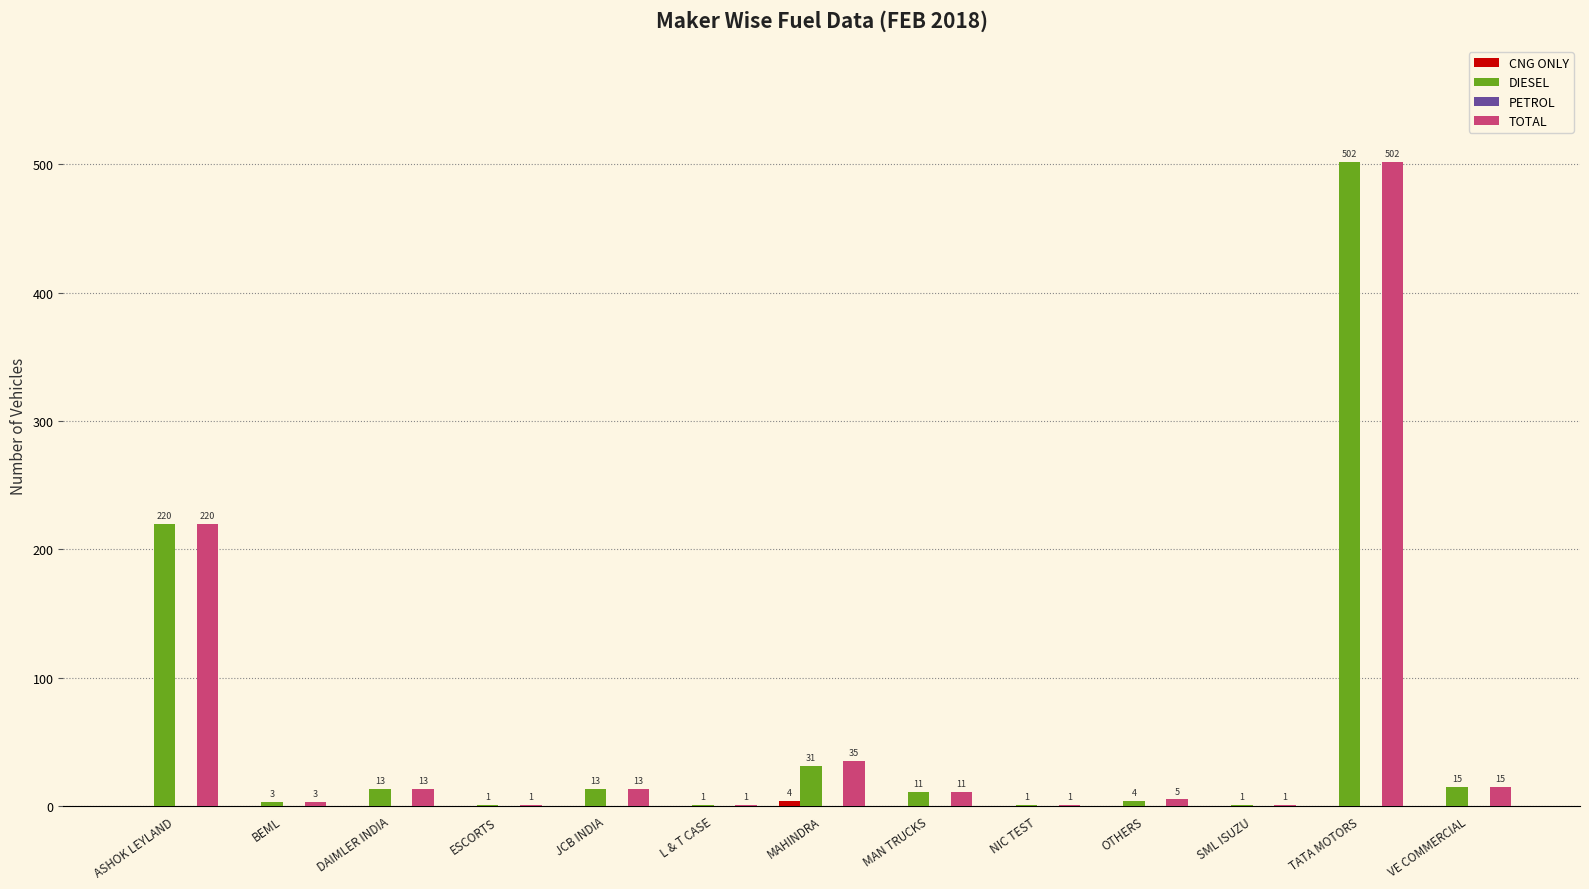

Does the chart contain stacked bars?

No